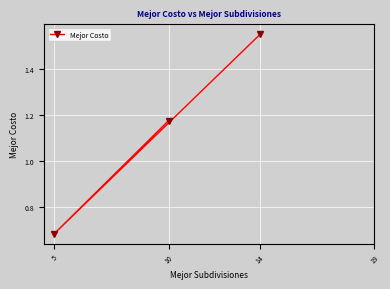

What is the greatest value displayed?

1.5